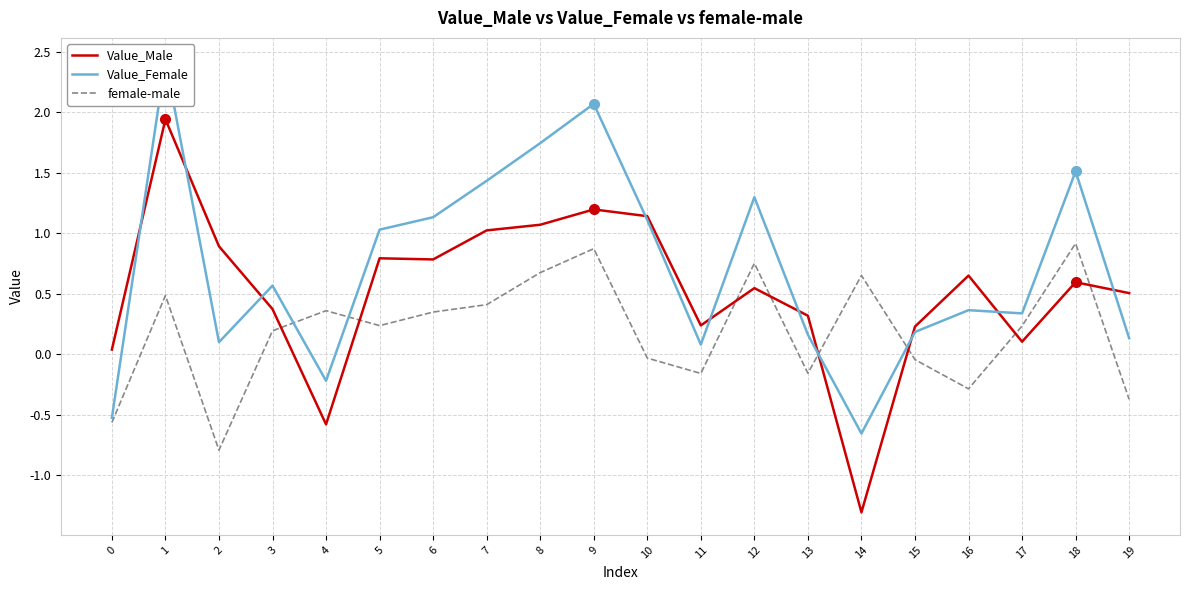

The Value_Female series shows 0.0 at 19. True or false?

False